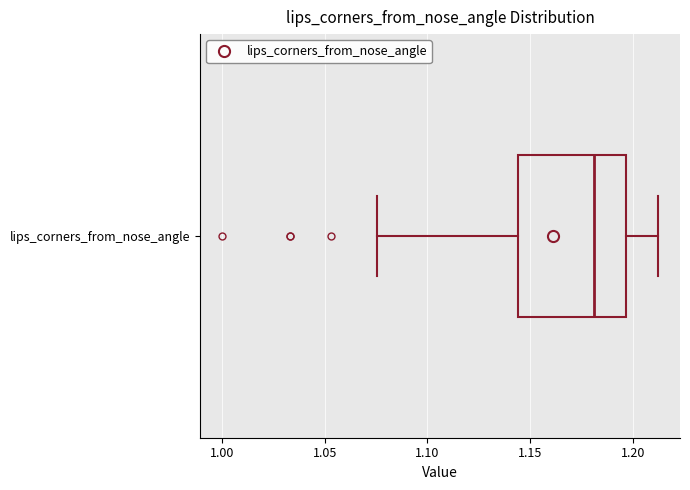

Transcribe this box plot: give where the median line is, the range the box spans, and where the two whiskers end, as read against the x-axis. The values are not printed on the chart, so give them approximately, as read against the axis.

median 1.180, box 1.145 to 1.195, whiskers 1.075 to 1.210